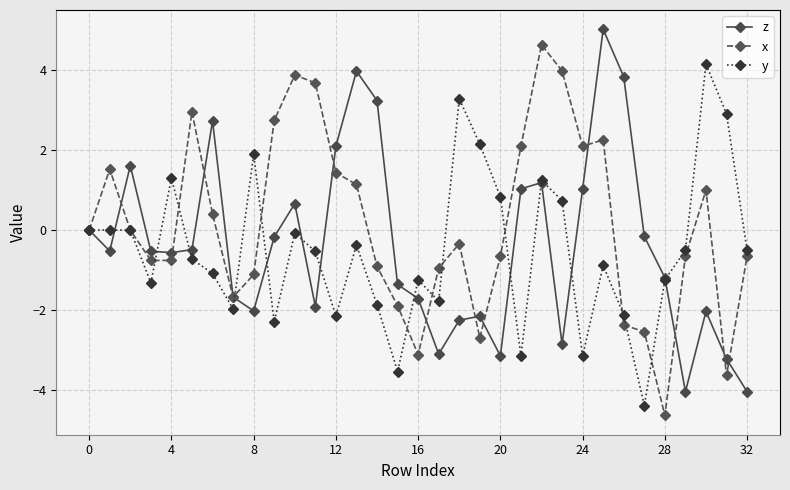

After their last crossing, which series has the higher values: y or z?

y